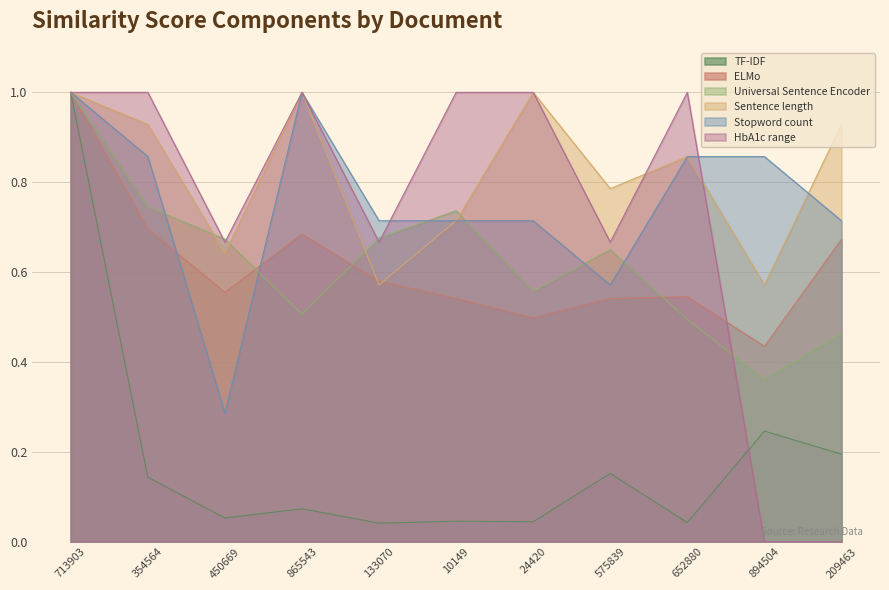

True or false: HbA1c range and Stopword count cross at least once.

True